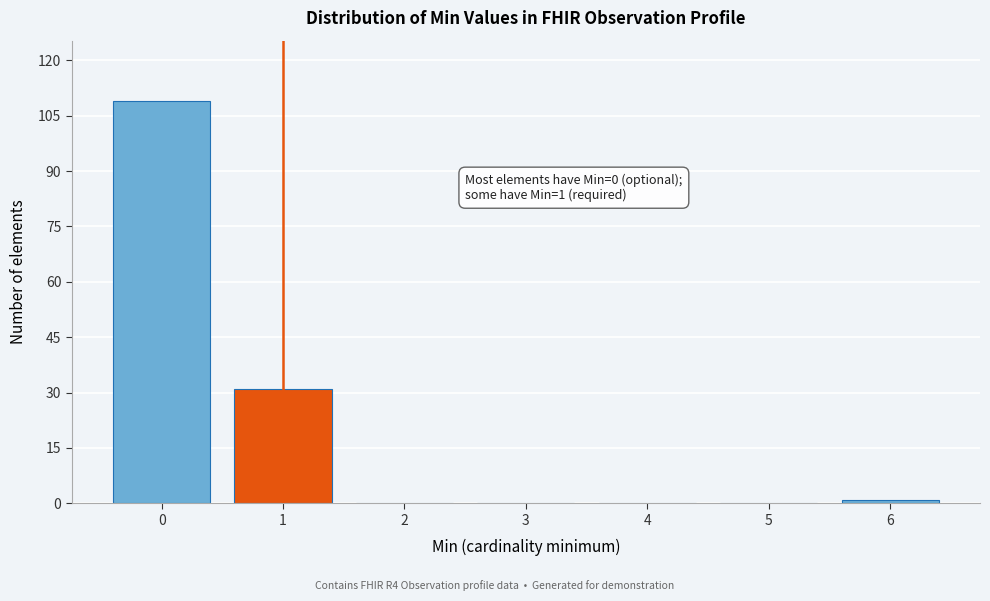

Reading left to right, list all the values displayed in this chart.

0=109	1=31	2=0	3=0	4=0	5=0	6=1